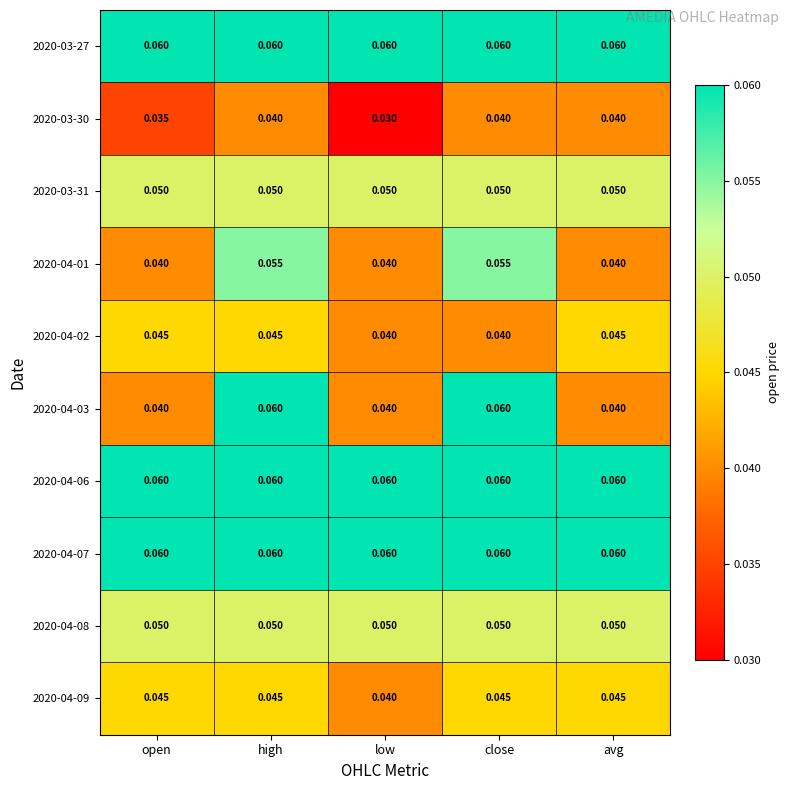

Which category has the lowest value across all series?

low